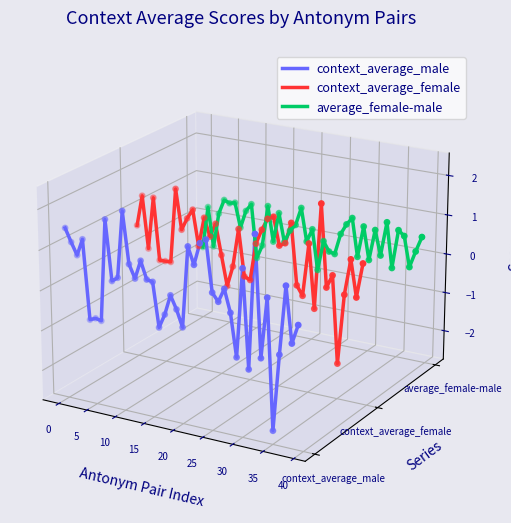

What are all the series names shown in the legend?

context_average_male, context_average_female, average_female-male